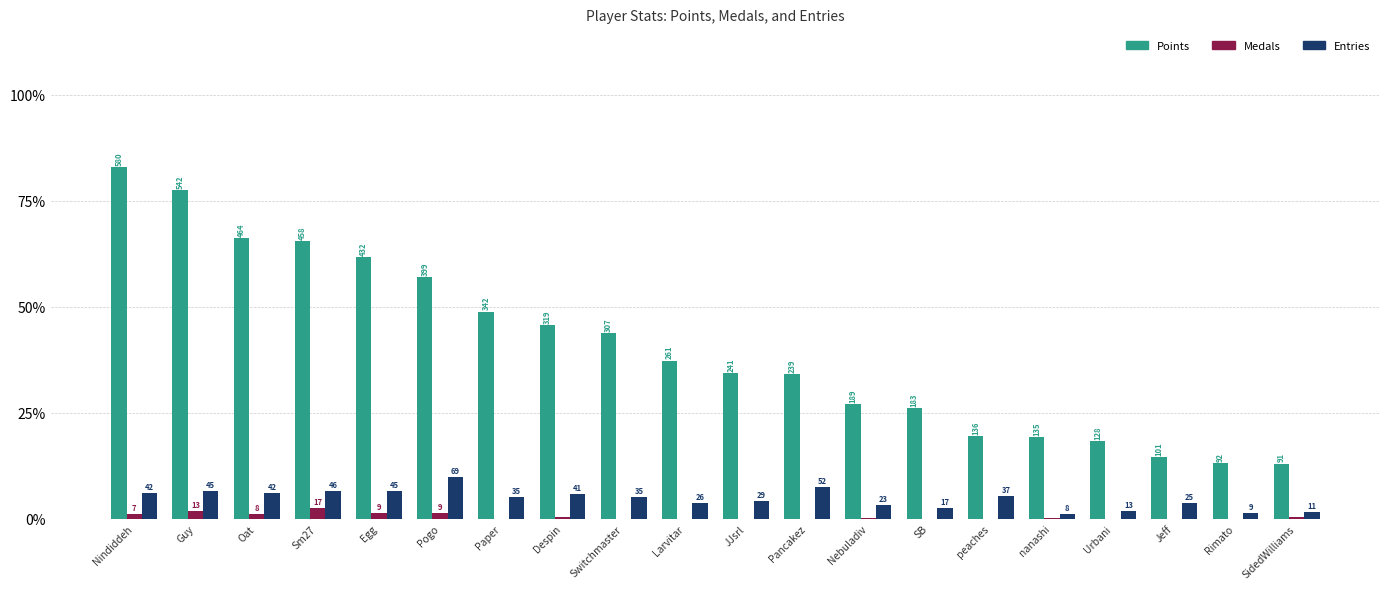

Which category has the lowest value in the Entries series?

nanashi